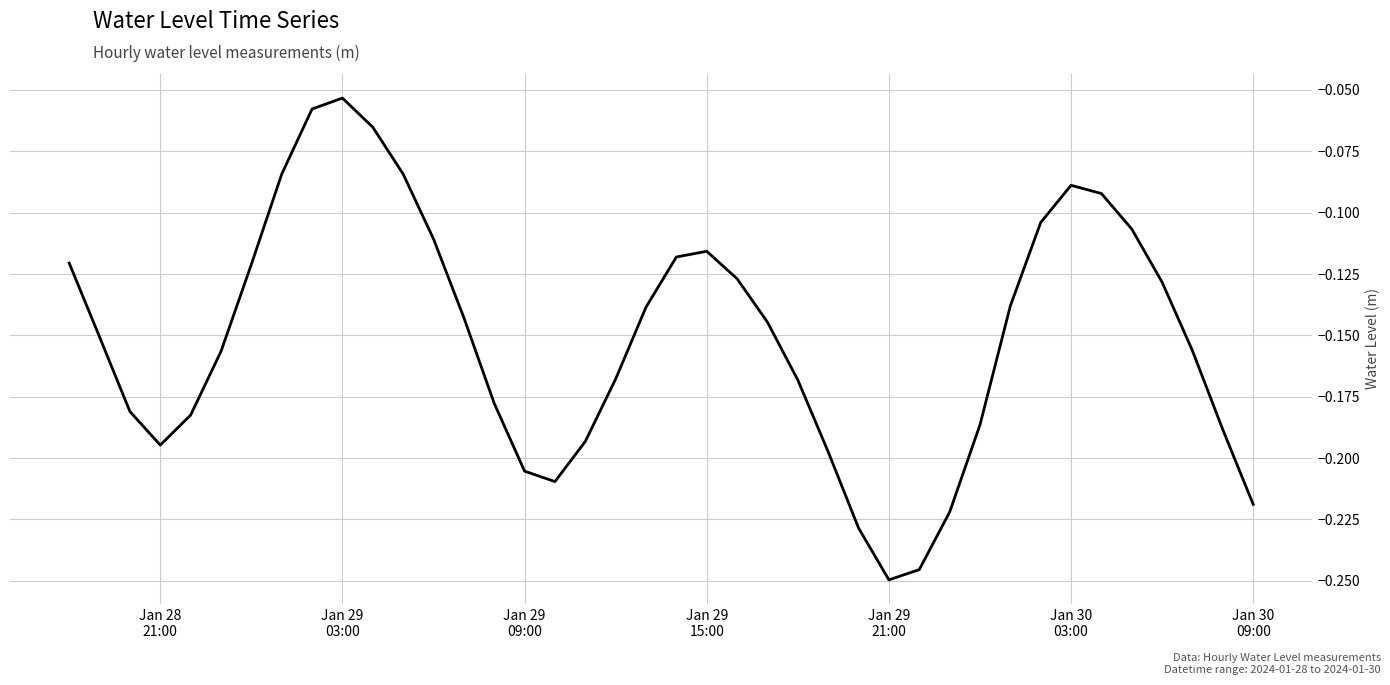

Does the chart display data point markers on the line(s)?

No